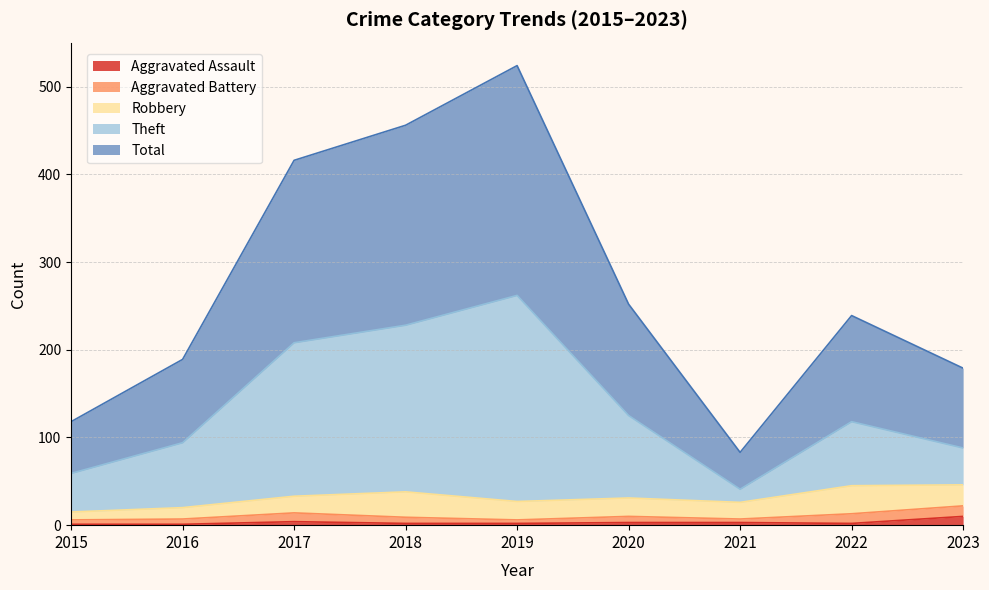

True or false: Aggravated Assault has more than 1 interior local peaks.

False